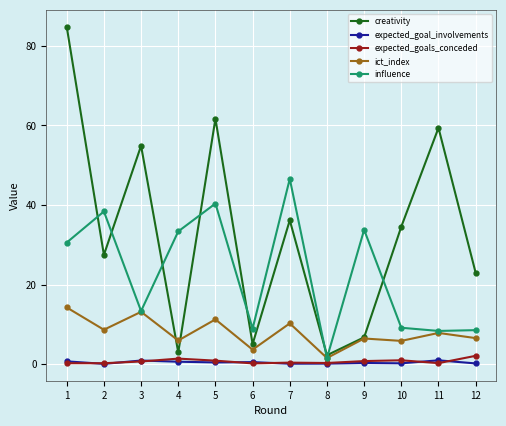

What are all the series names shown in the legend?

creativity, expected_goal_involvements, expected_goals_conceded, ict_index, influence